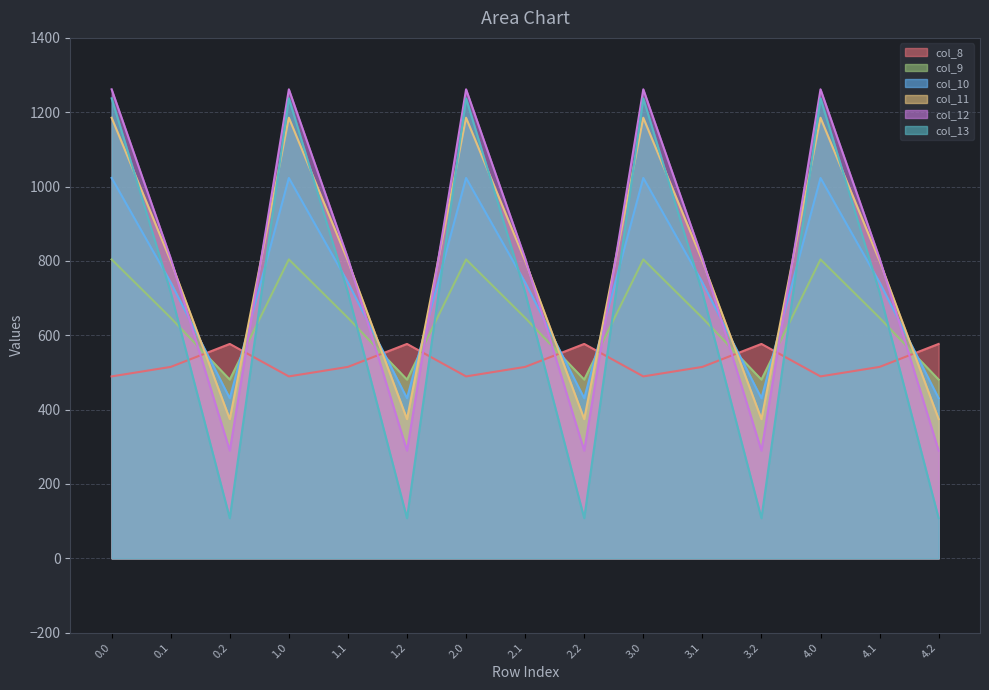

What is the maximum value shown in the chart?

1261.6